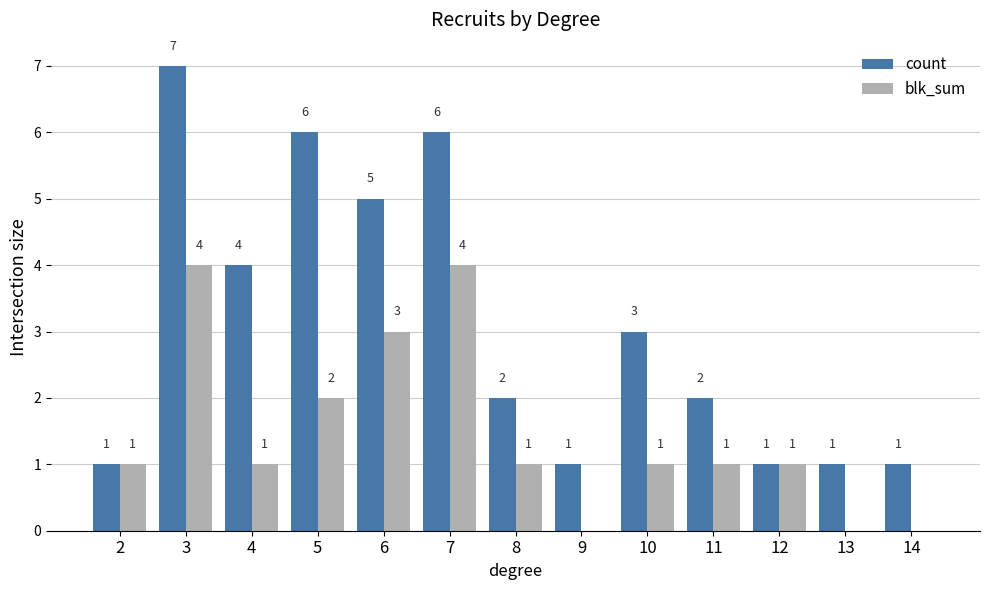

At which category is the sum across all series the highest?

3